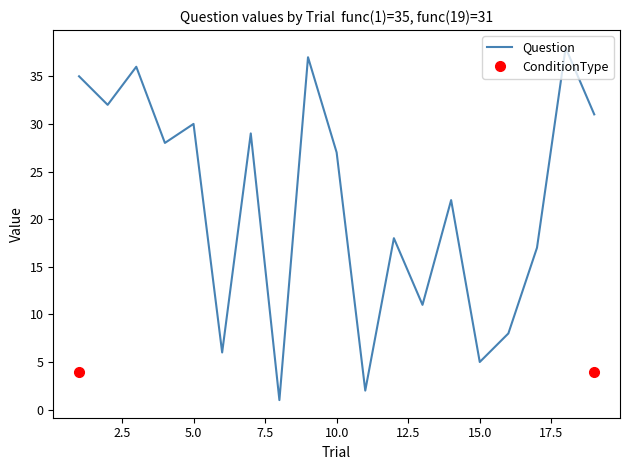

True or false: the data shows 30 at 5.

True